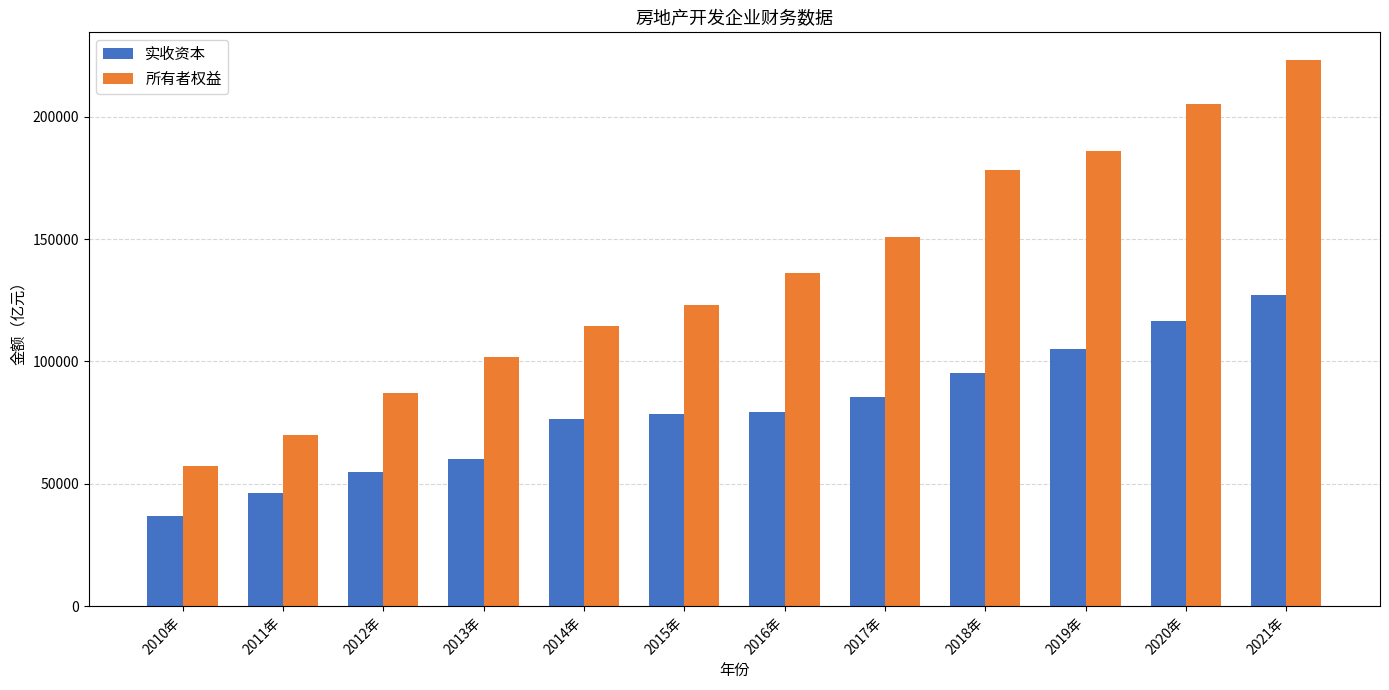

At how many categories does at least one series exceed 143853?

5